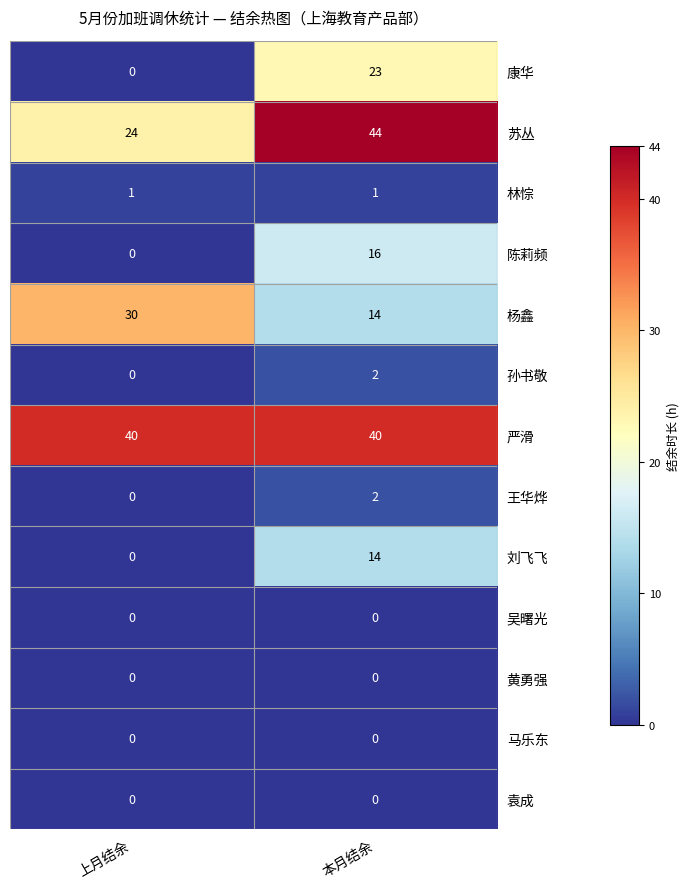

Reading left to right, what are all the values shown in this chart?

康华: 0	23
苏丛: 24	44
林悰: 1	1
陈莉频: 0	16
杨鑫: 30	14
孙书敬: 0	2
严滑: 40	40
王华烨: 0	2
刘飞飞: 0	14
吴曙光: 0	0
黄勇强: 0	0
马乐东: 0	0
袁成: 0	0